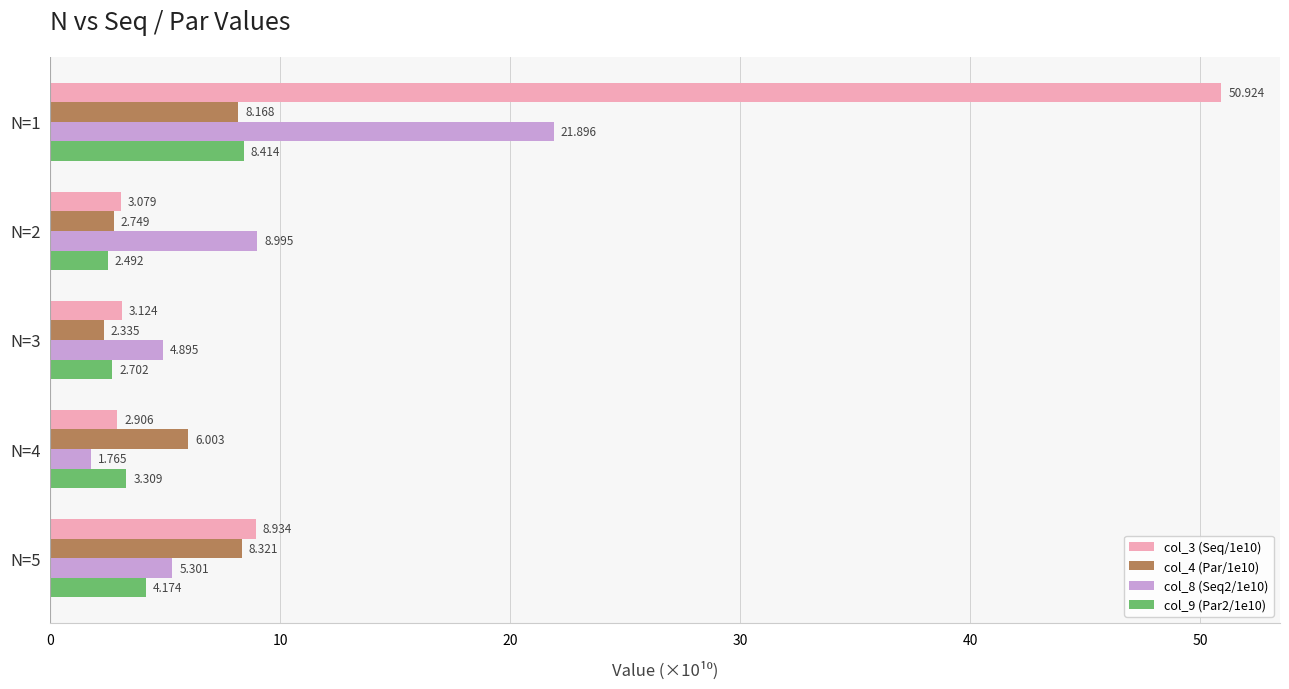

Is the value of col_4 (Par/1e10) at N=2 greater than the value of col_3 (Seq/1e10) at N=5?

No